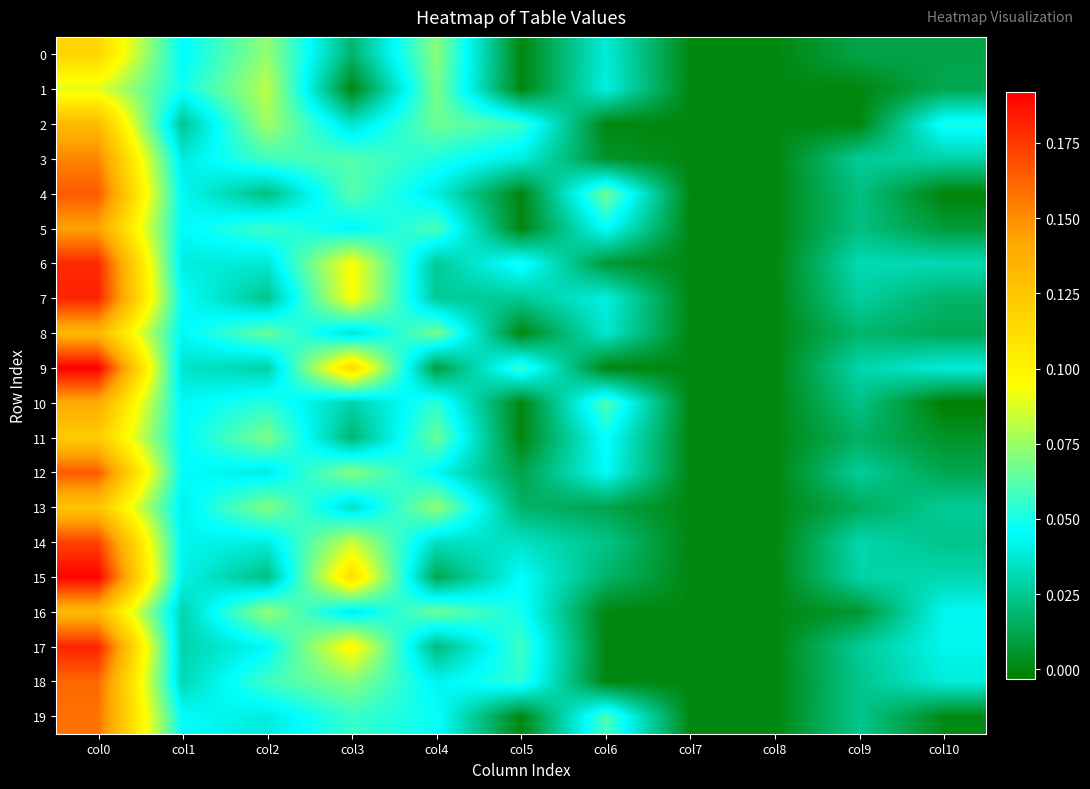

Rank the series by their maximum value, from highest to lowest.

9, 15, 7, 17, 6, 14, 4, 12, 18, 19, 3, 5, 10, 8, 2, 16, 13, 11, 0, 1